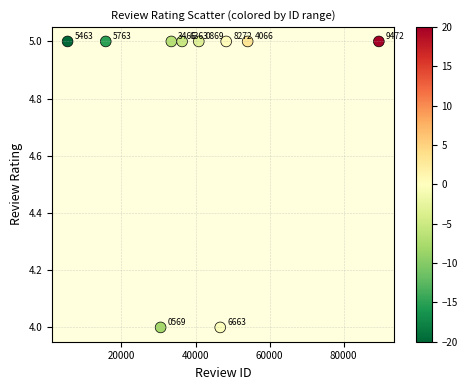

What Y value in the scatter plot is closest to 4?

4